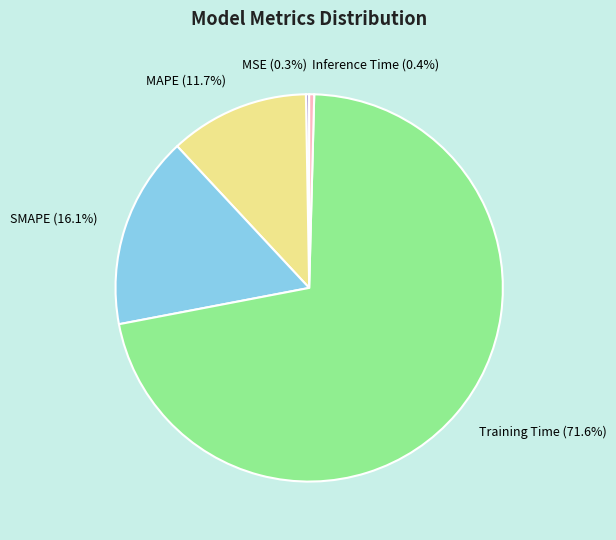

What percentage is the Training Time slice, to the nearest percent?

72%